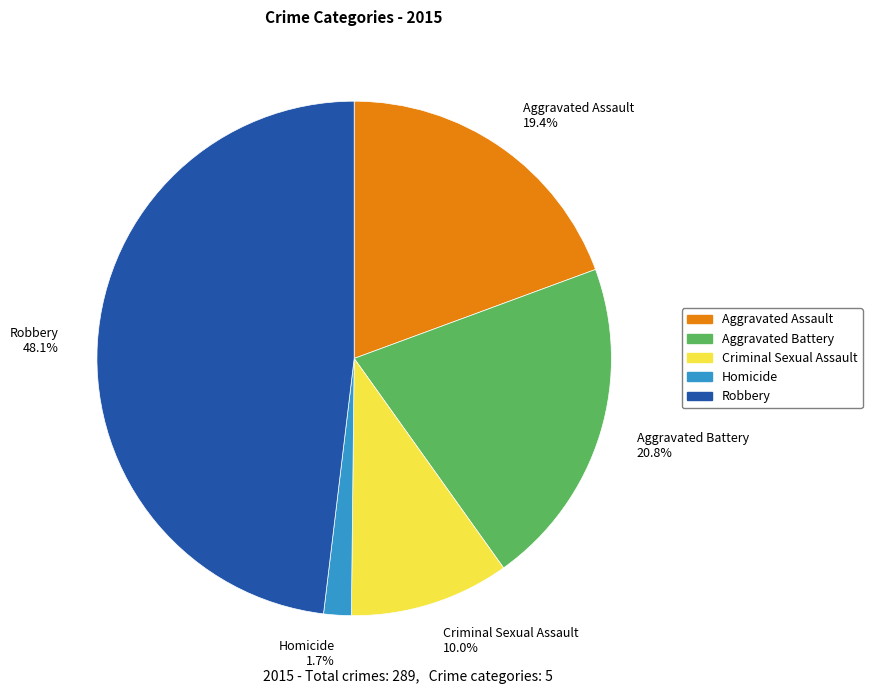

What is the ratio of the value at Homicide to the value at Aggravated Assault?

0.1